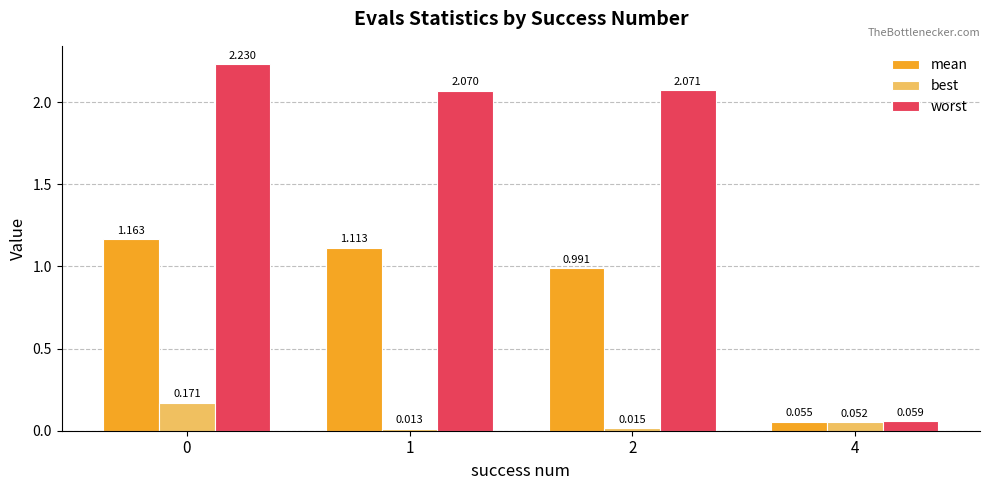

Which series changed the most between 0 and 1?

worst